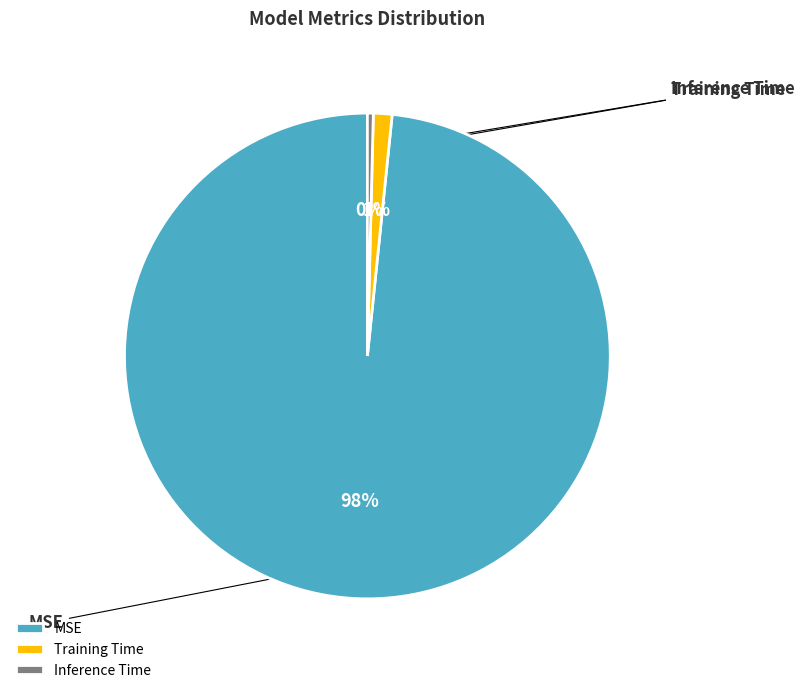

To the nearest percent, what percentage of the pie is Training Time?

1%